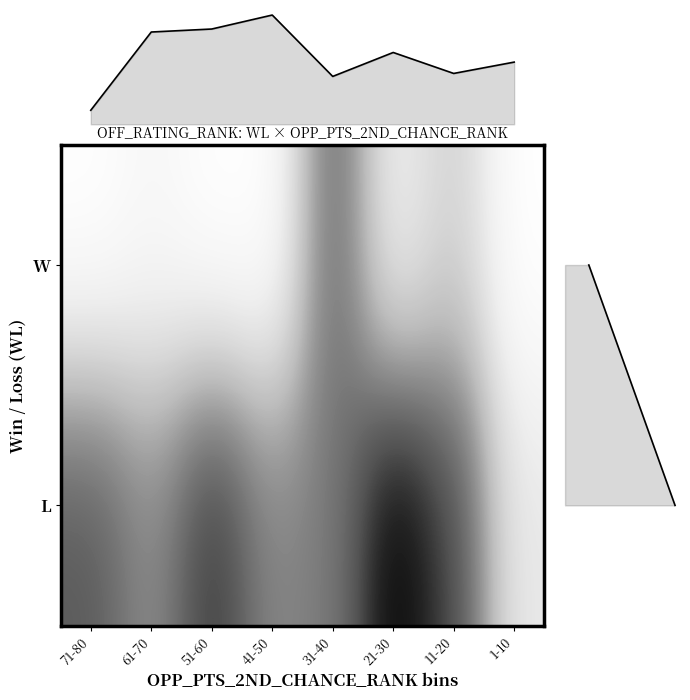

True or false: L_OFF_RATING_RANK has a value of 38 at 2.

True